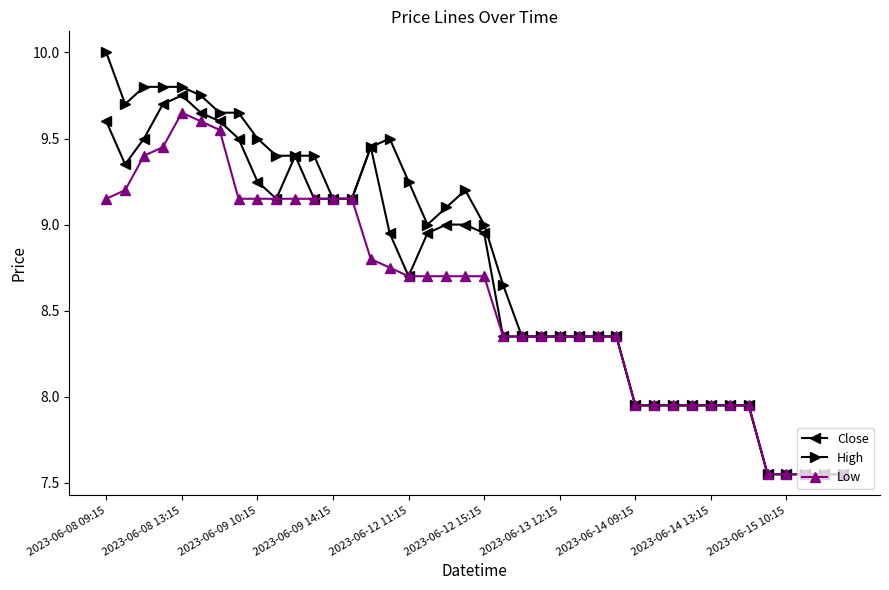

Rank the series by their maximum value, from lowest to highest.

Low, Close, High